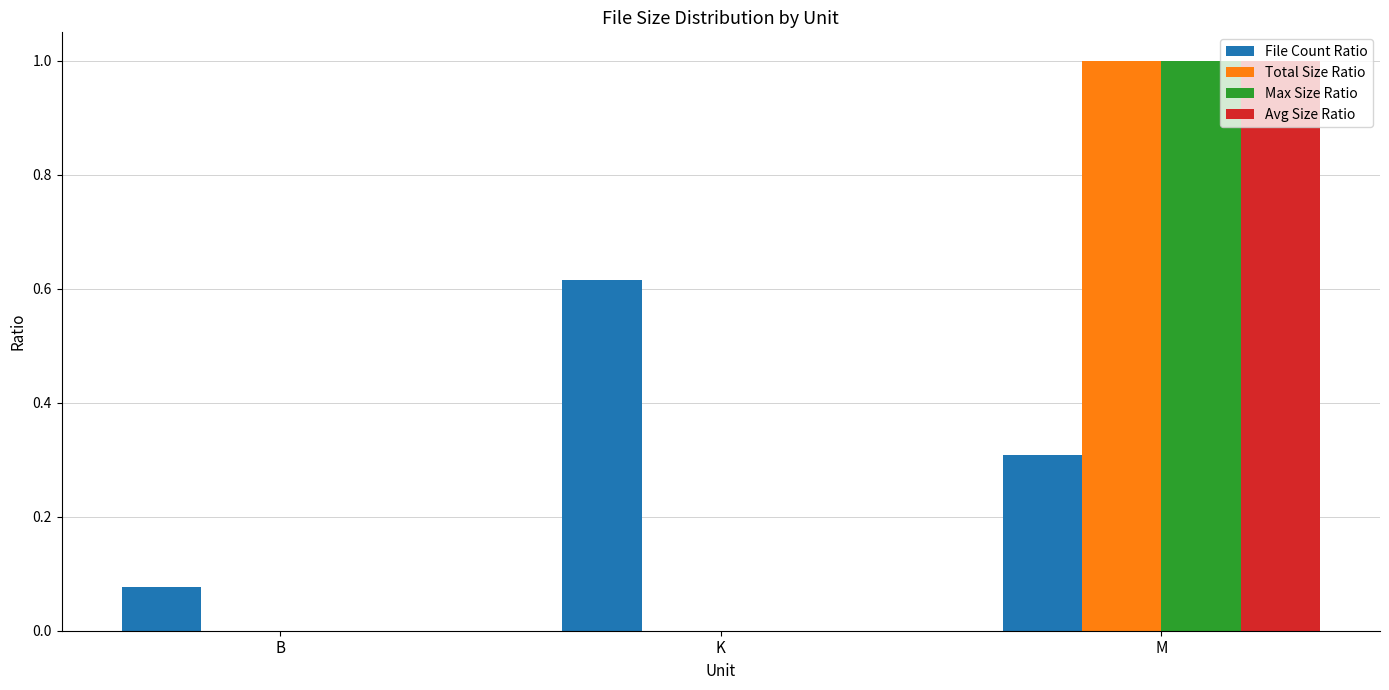

Between K and M, which series saw the biggest shift?

Avg Size Ratio